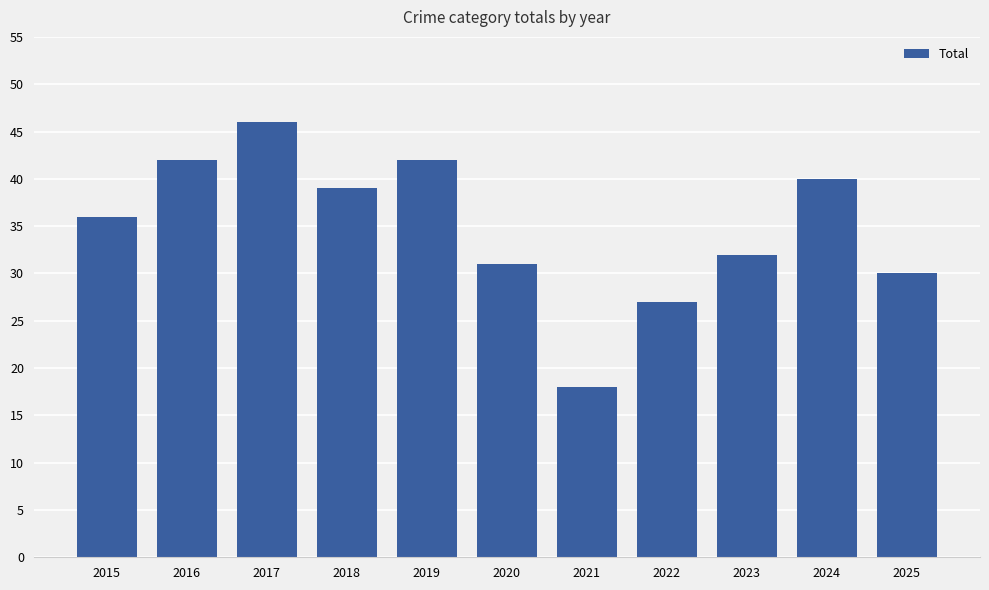

Which category has the highest value across all series?

2017